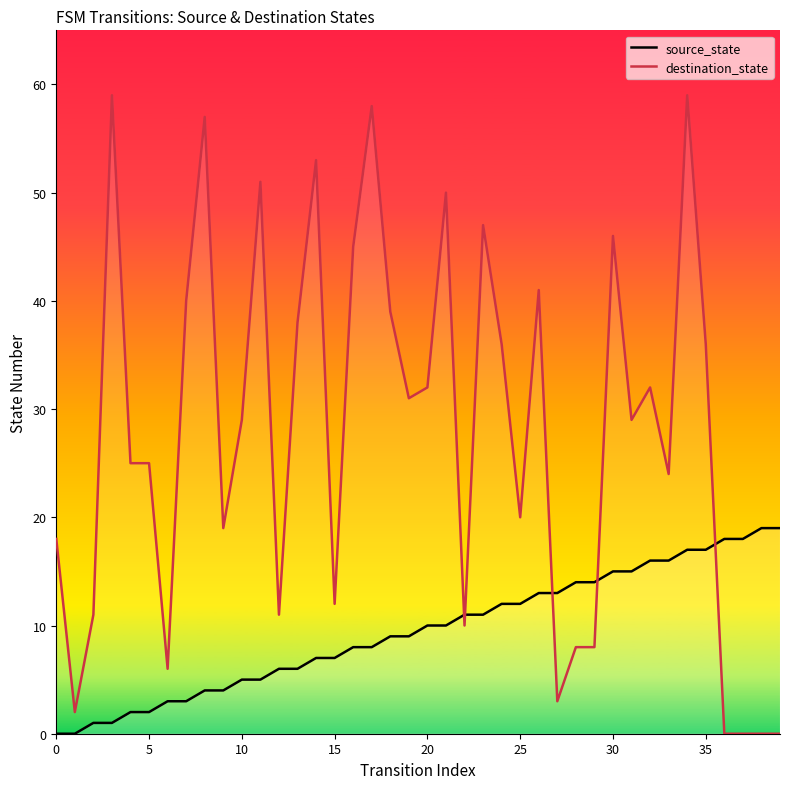

Rank the series by their maximum value, from highest to lowest.

destination_state, source_state